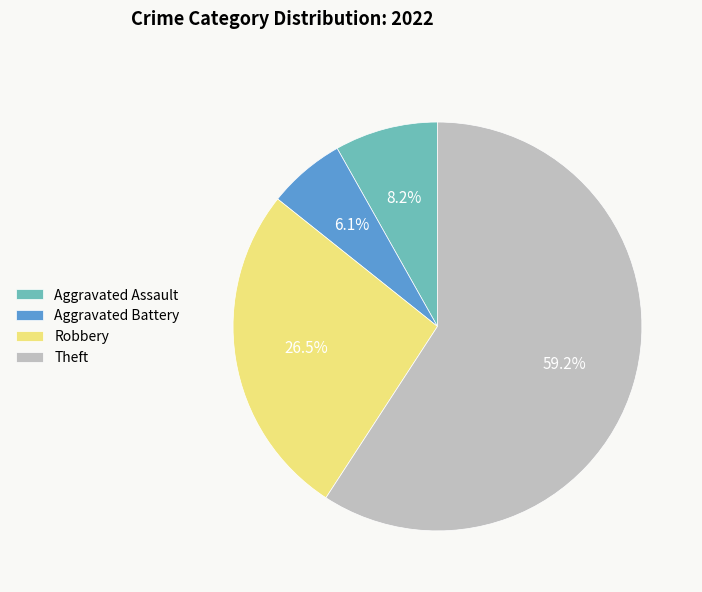

True or false: Aggravated Assault accounts for 1% of the total.

False